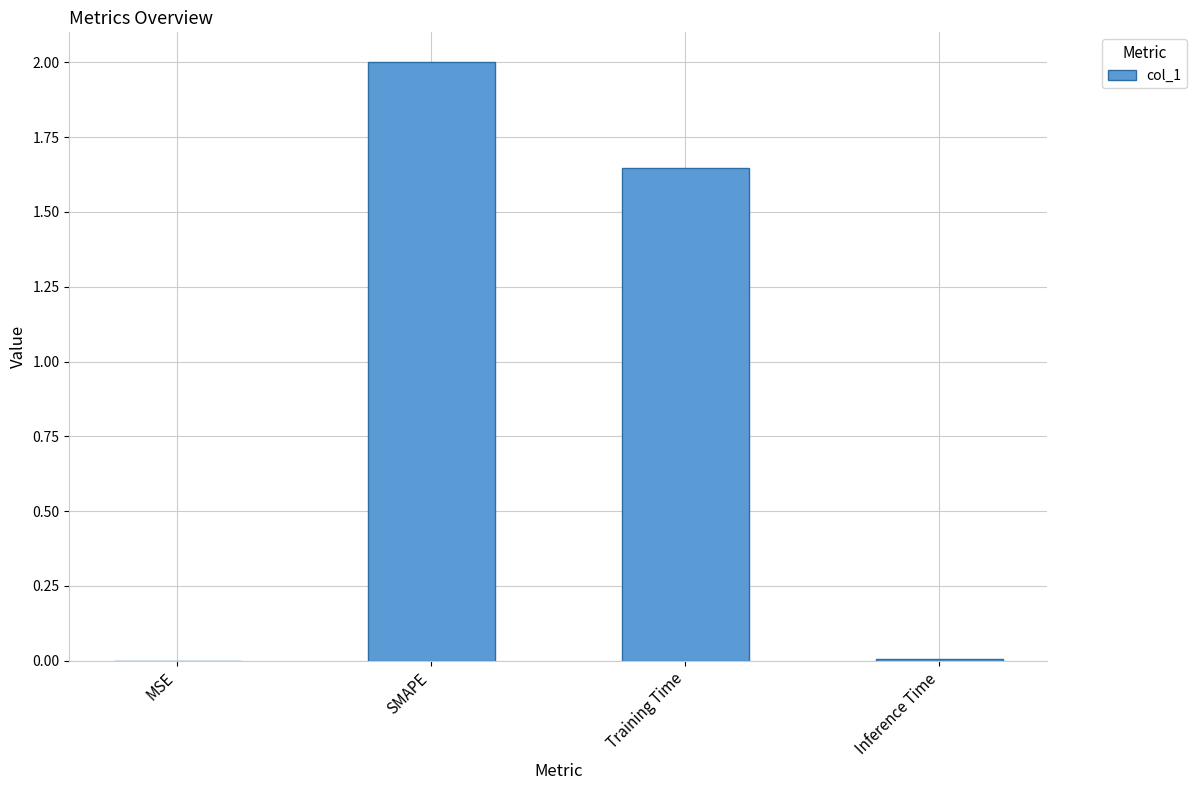

What is the average value?

0.9